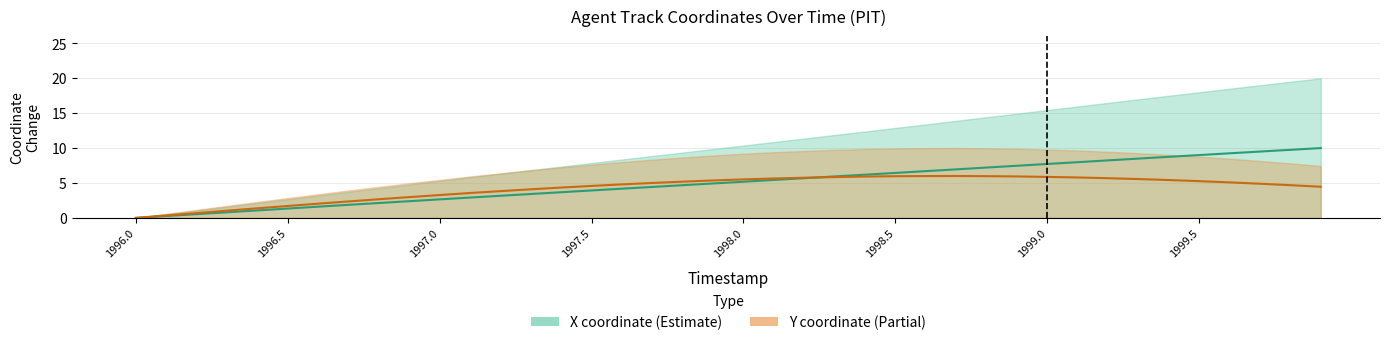

How many values in the X coordinate (Estimate) series exceed 5?

20